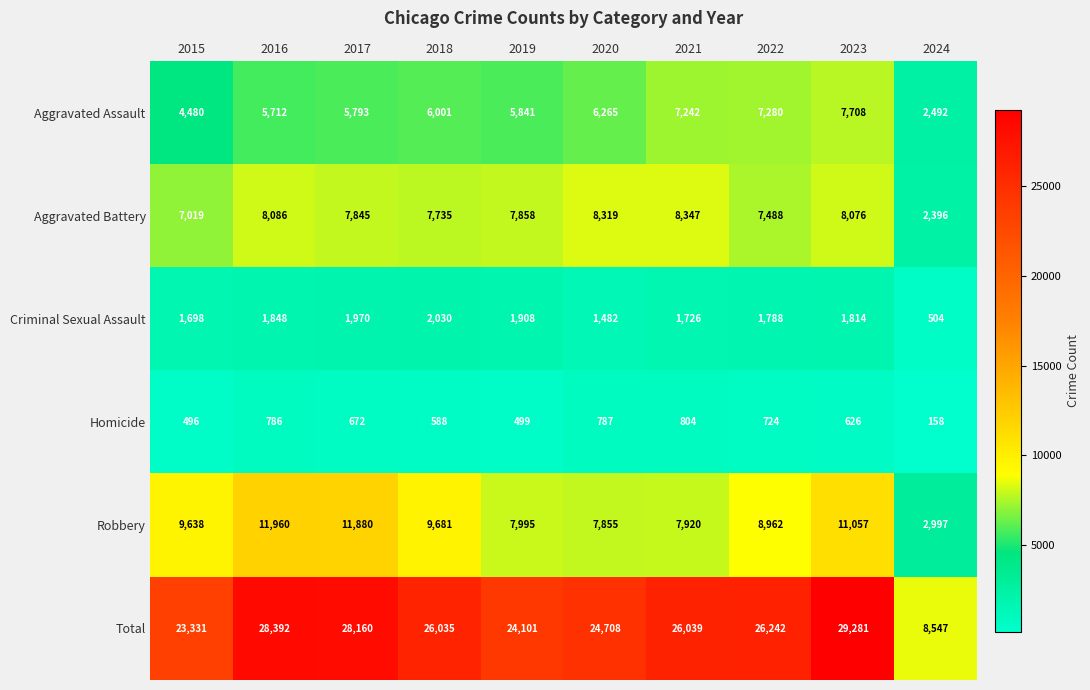

Count the number of categories in the chart.

10